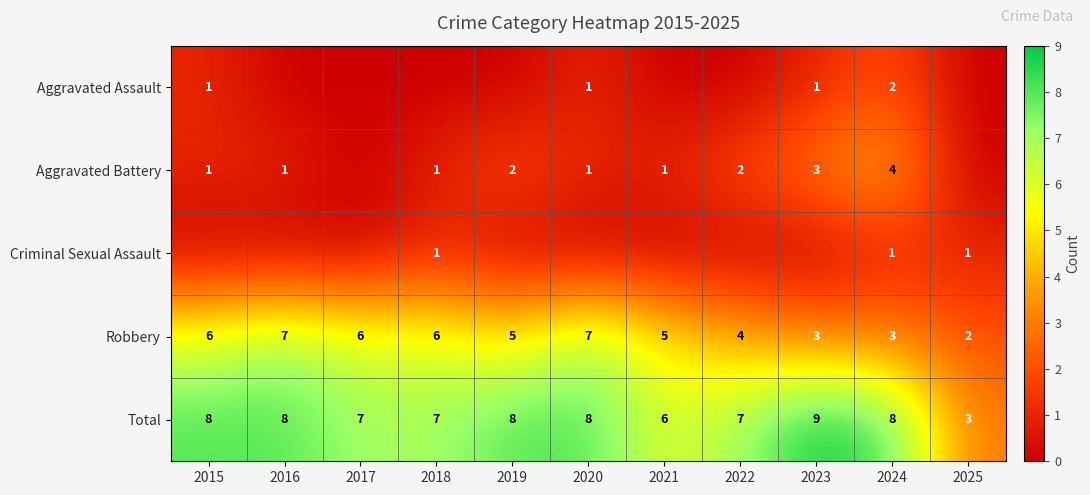

Count the Robbery values in the range 3 to 6.

8